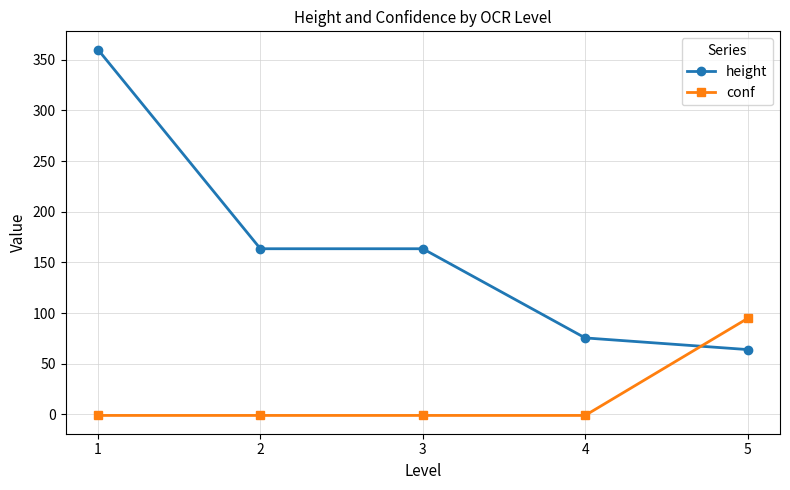

Read the conf value at 5.

94.7